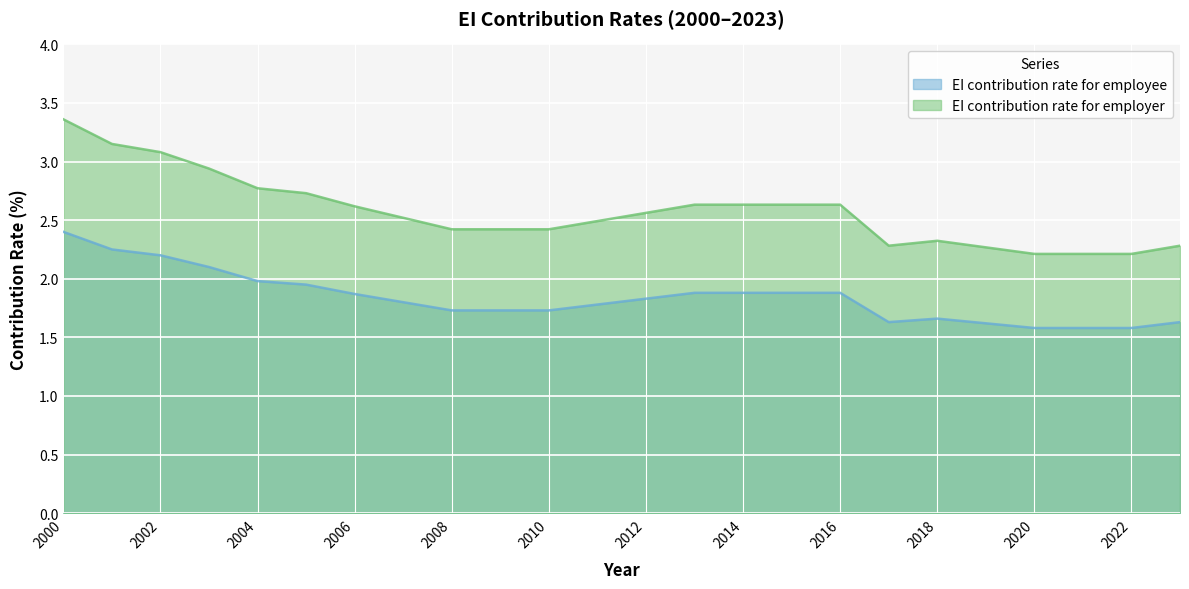

True or false: EI contribution rate for employer and EI contribution rate for employee cross at least once.

False